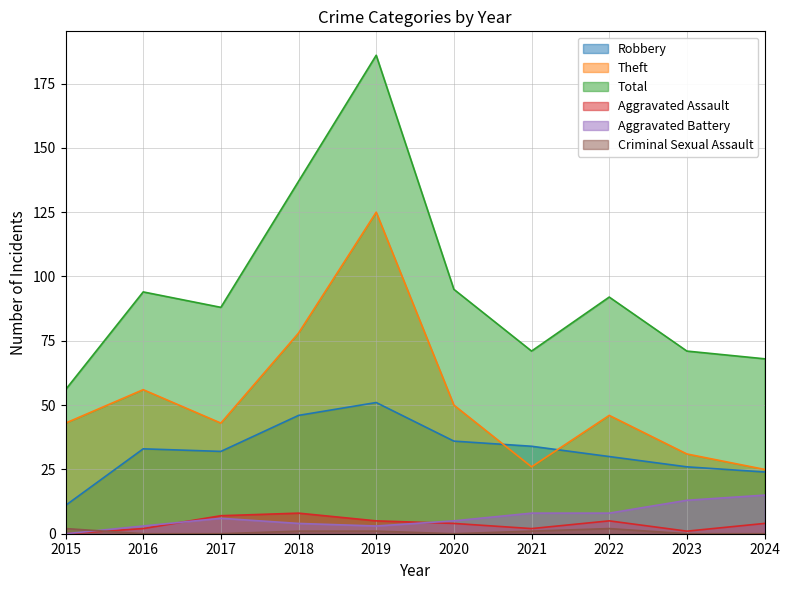

Where does the Theft series first go above 46?

2016